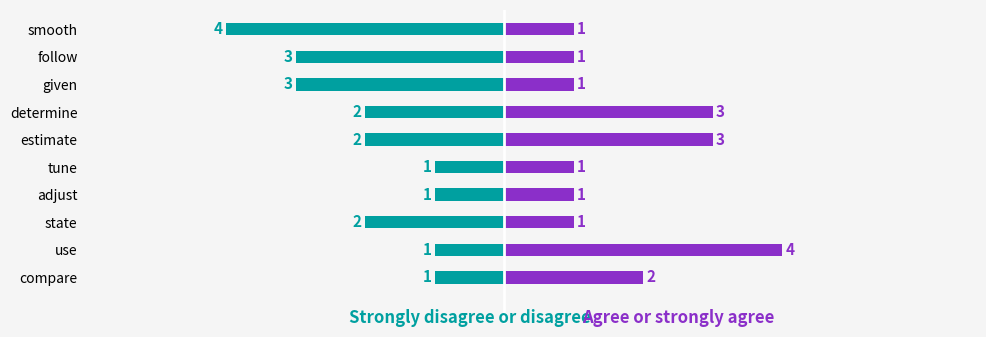

Reading left to right, extract all data points from this chart.

Strongly disagree or disagree: -4	-3	-3	-2	-2	-1	-1	-2	-1	-1
Agree or strongly agree: 1	1	1	3	3	1	1	1	4	2